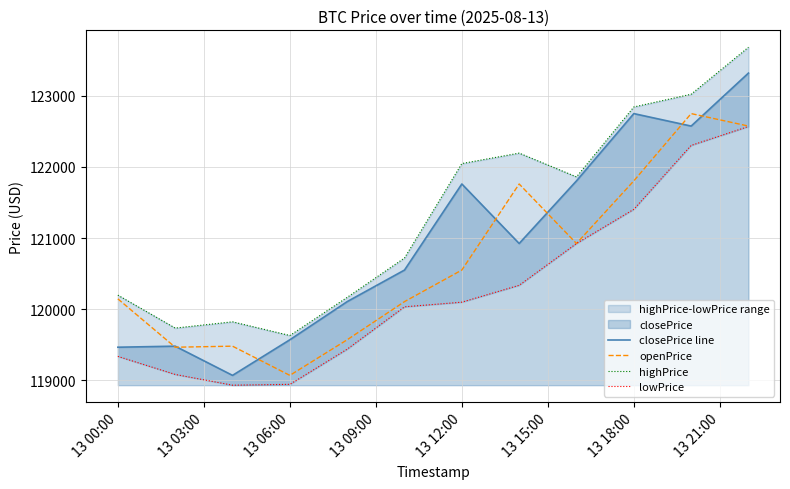

True or false: highPrice and lowPrice intersect in this chart.

False